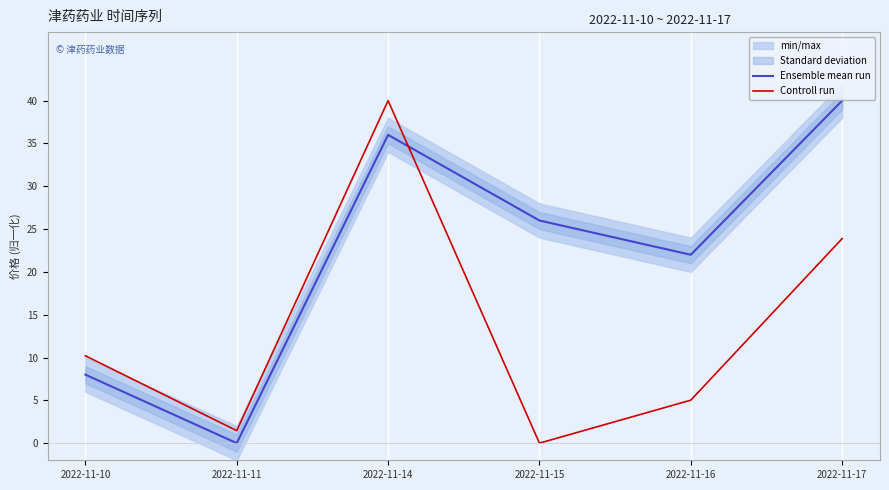

List the labels in order of Ensemble mean run value, largest first.

2022-11-17, 2022-11-14, 2022-11-15, 2022-11-16, 2022-11-10, 2022-11-11